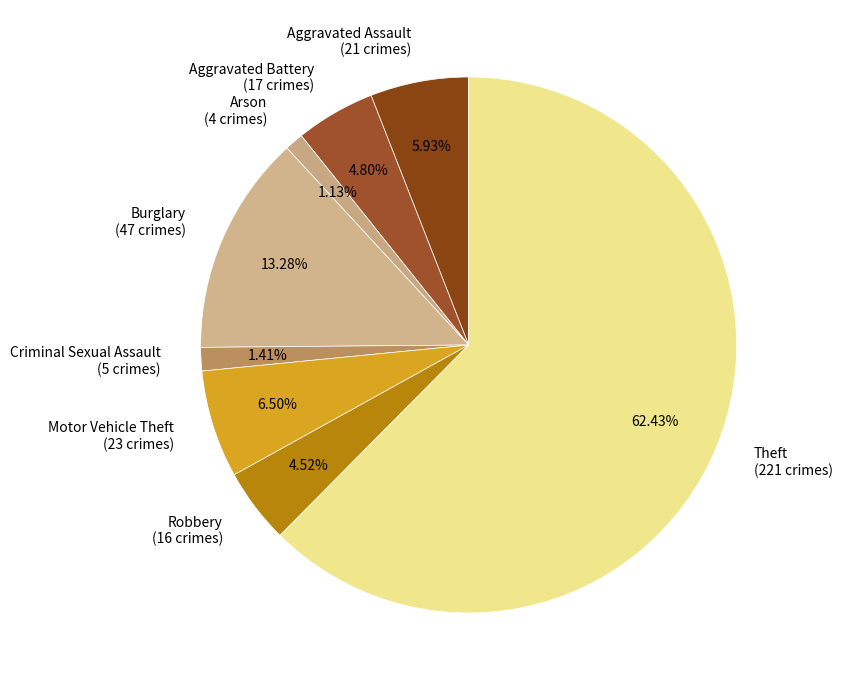

Combined, do Theft (221 crimes) and Motor Vehicle Theft (23 crimes) account for over 50%?

Yes